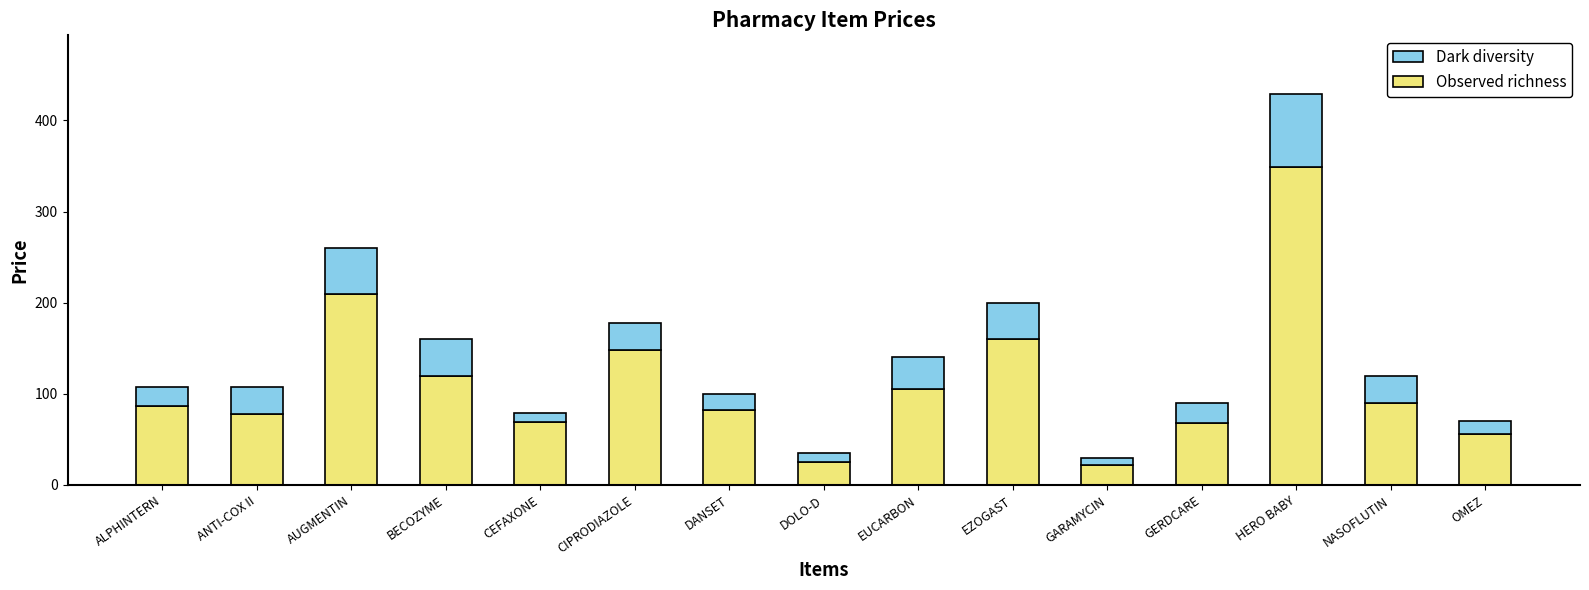

How many series are shown in this chart?

2